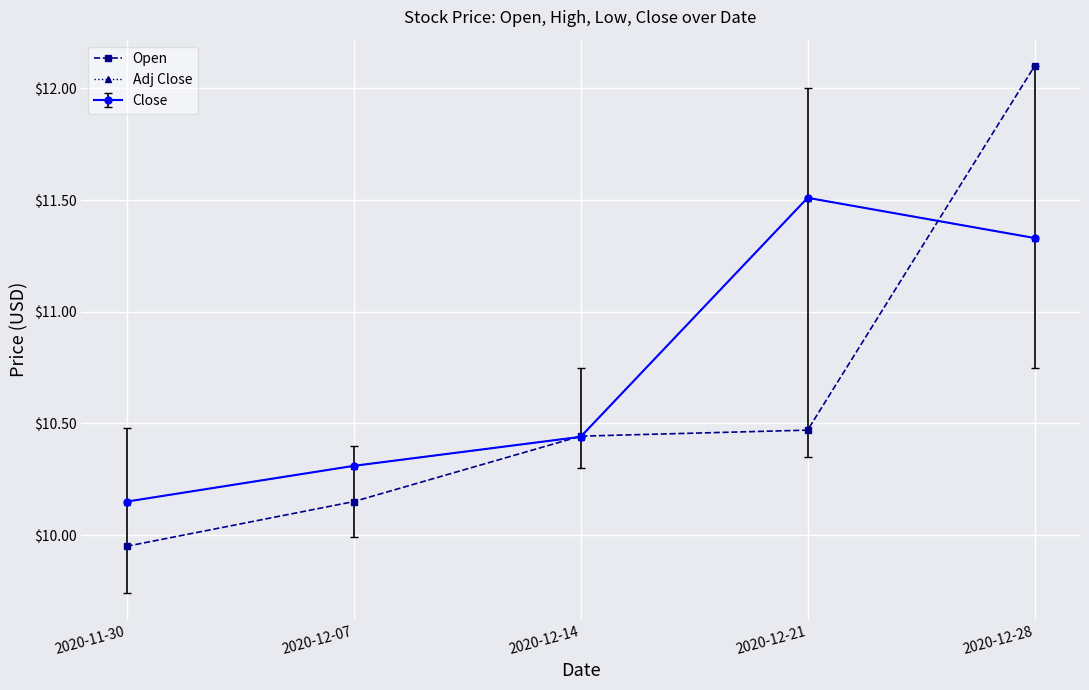

Is it true that Adj Close equals 6.3 at 2020-11-30?

False